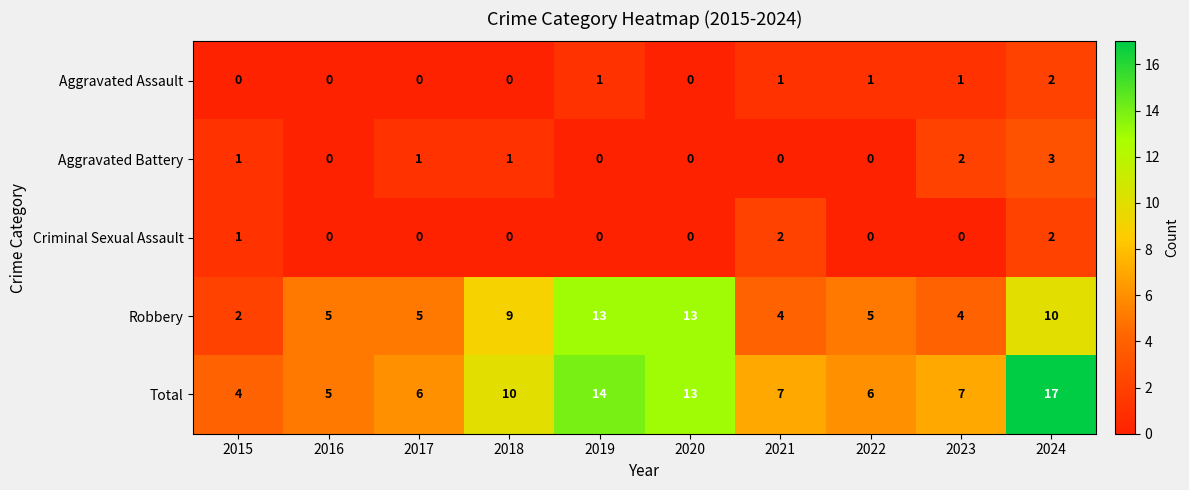

How many Aggravated Battery values are between 0 and 1?

8